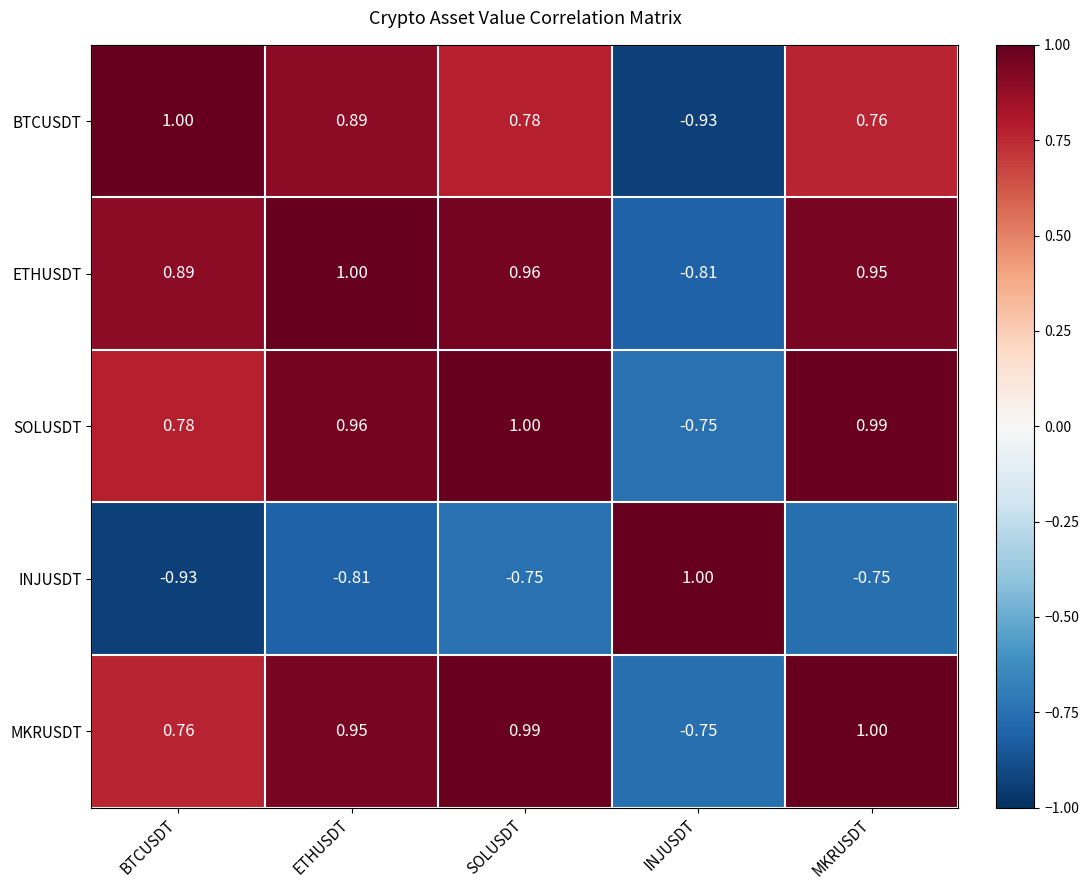

At which label does MKRUSDT reach its minimum?

INJUSDT